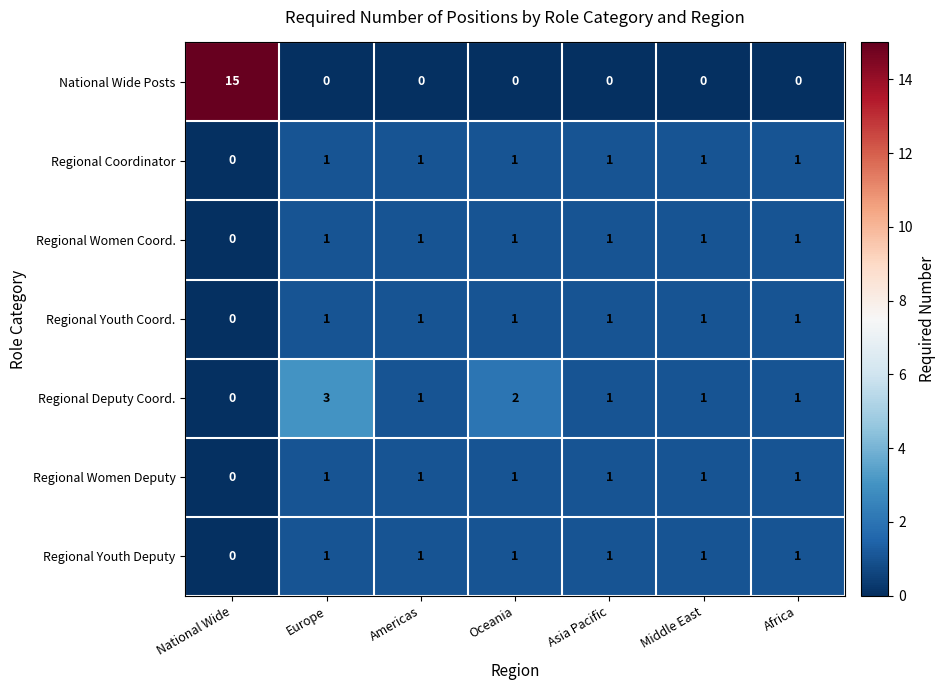

At which category is the sum across all series the highest?

National Wide